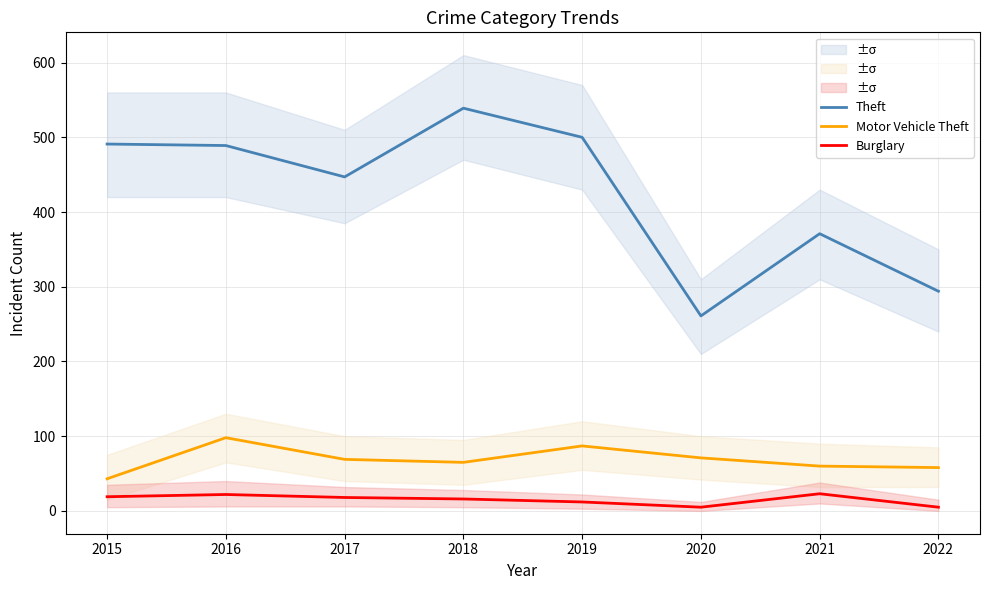

How many lines are shown in the chart?

3